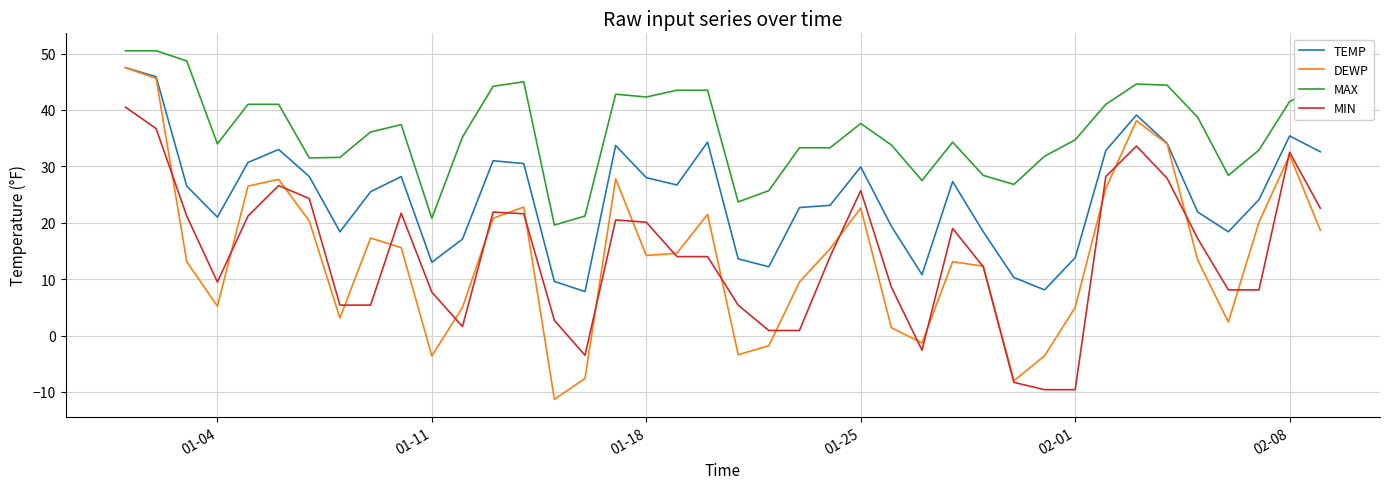

What is the difference between the maximum and minimum values in the DEWP series?

58.8